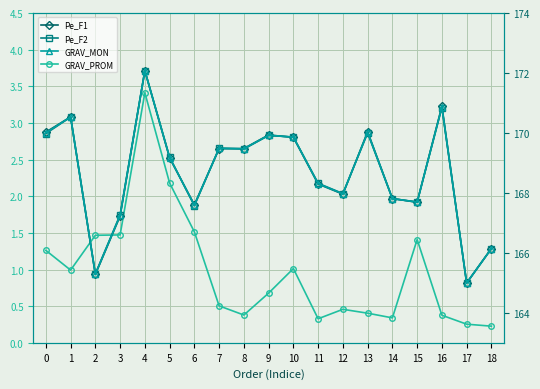

What is the minimum value for GRAV_MON?

165.0